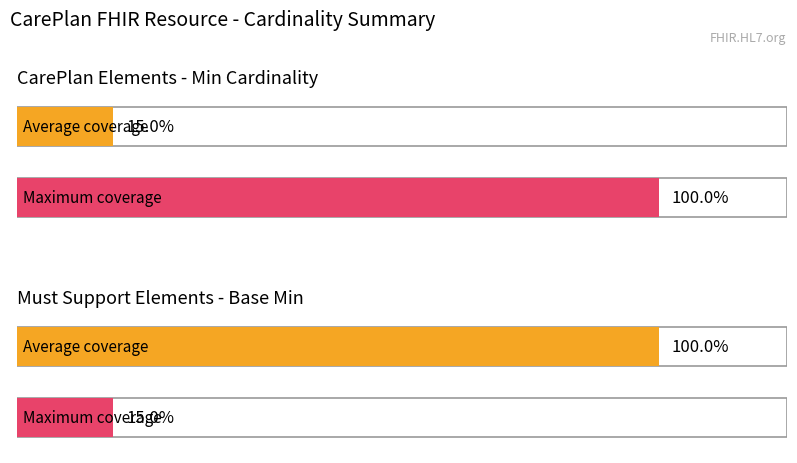

Which series has the largest range (max minus min)?

Min